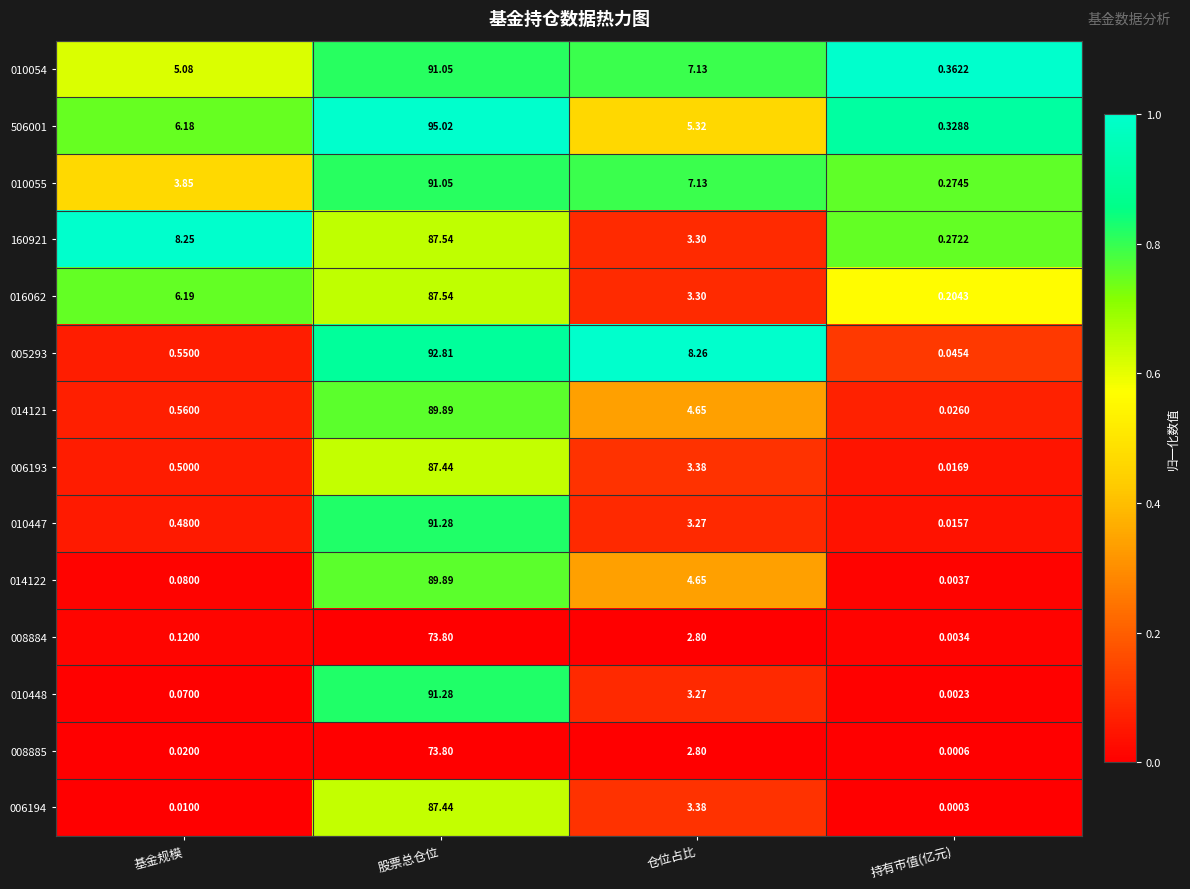

Rank the categories by 006193 value from lowest to highest.

持有市值(亿元), 基金规模, 仓位占比, 股票总仓位